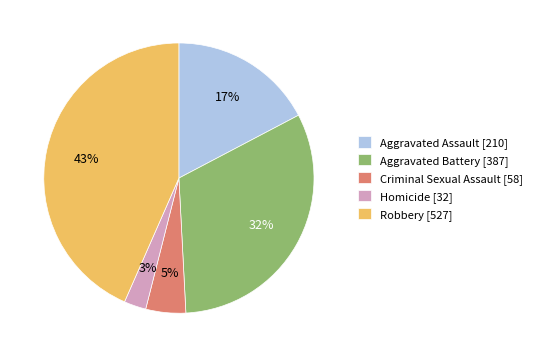

To the nearest percent, what is the average slice percentage?

20%